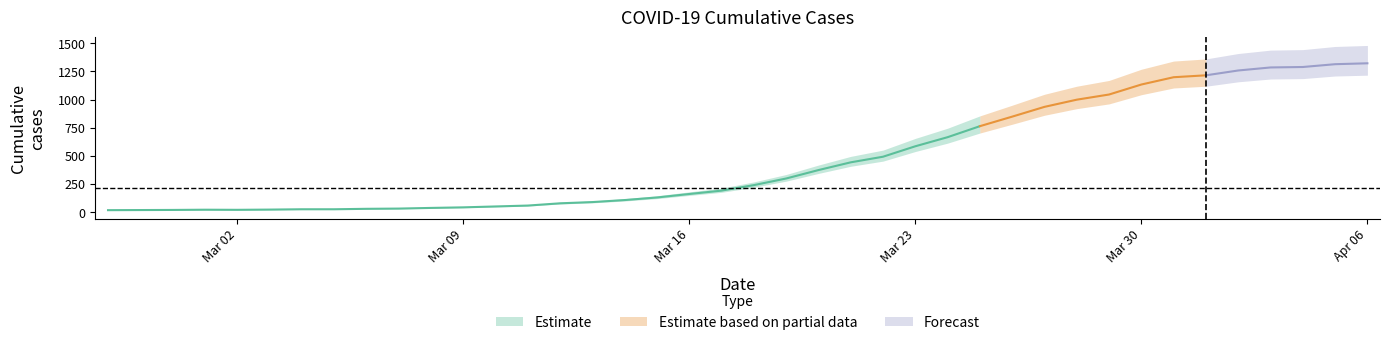

What is the difference between the maximum and minimum values?

1308